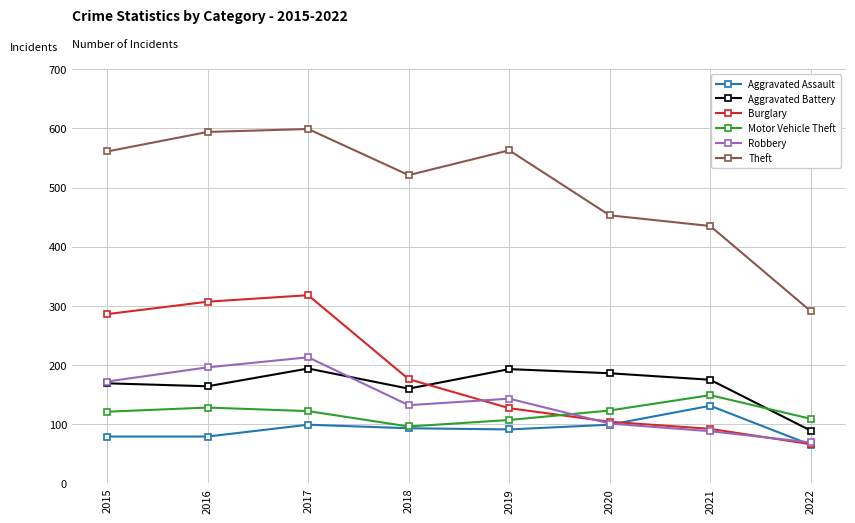

Which series ends up on top after the final intersection of Motor Vehicle Theft and Burglary?

Motor Vehicle Theft